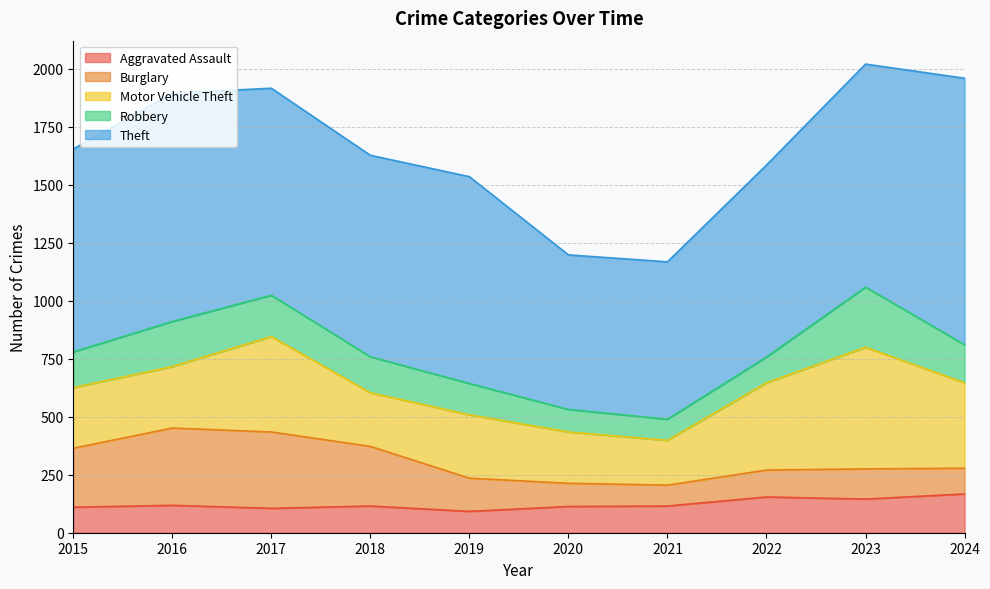

Between 2015 and 2017, which series saw the biggest shift?

Motor Vehicle Theft